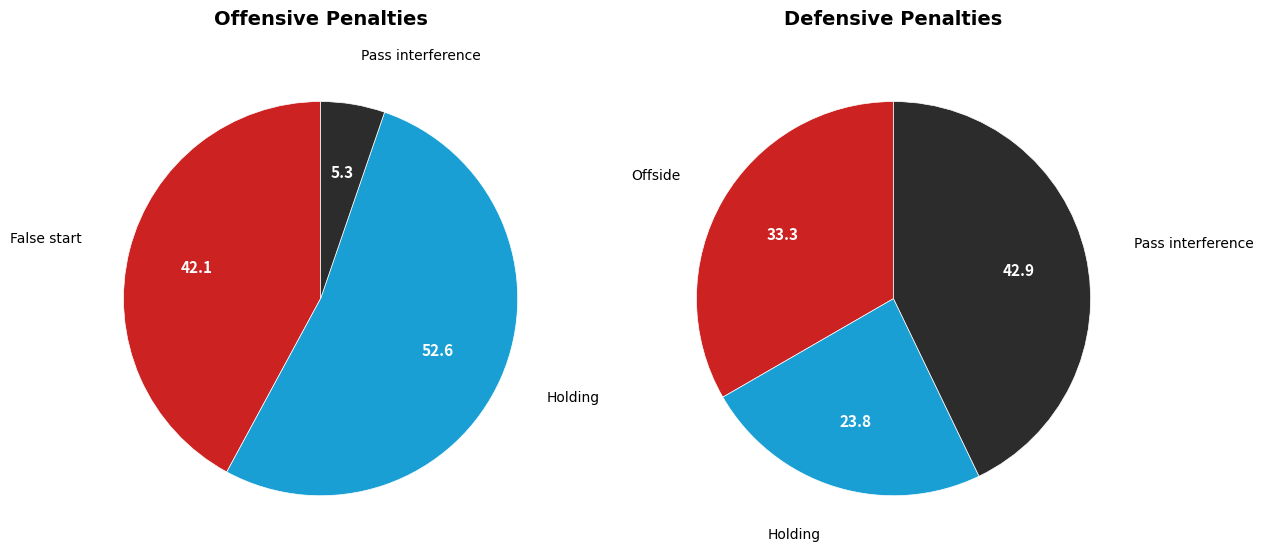

Is Holding the majority of the pie?

Yes